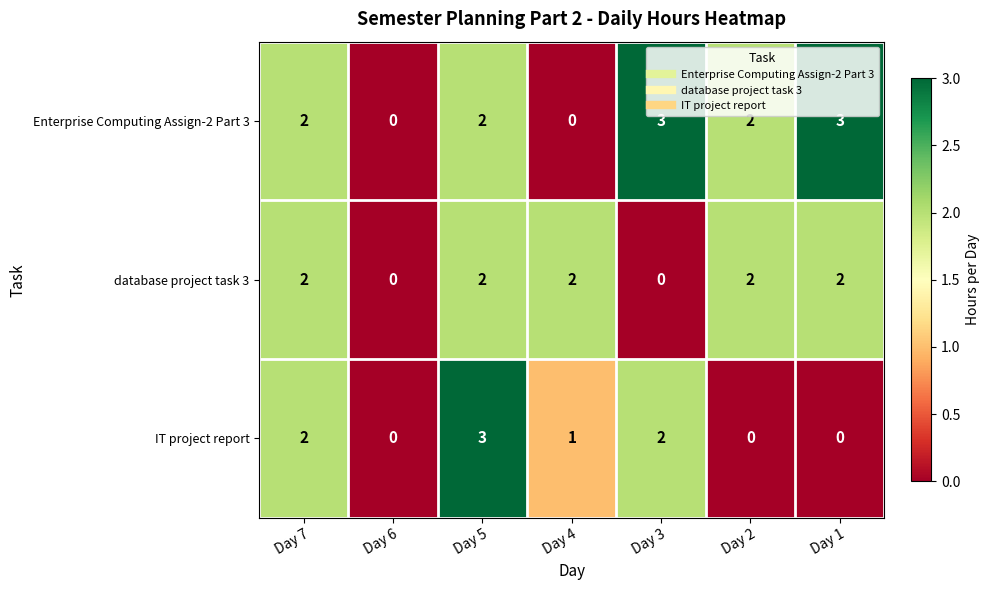

Reading left to right, transcribe all the data shown in this chart.

Enterprise Computing Assign-2 Part 3: 2	0	2	0	3	2	3
database project task 3: 2	0	2	2	0	2	2
IT project report: 2	0	3	1	2	0	0